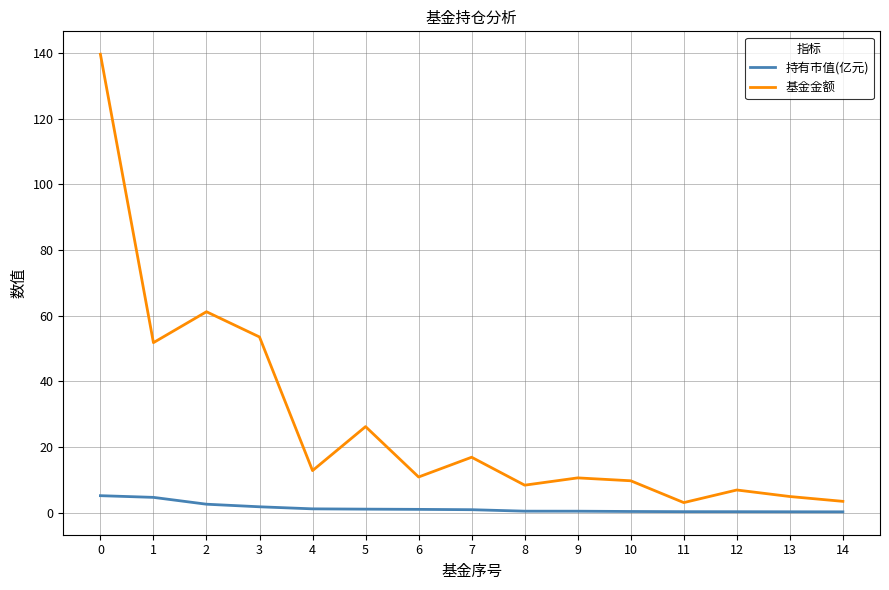

The value of 持有市值(亿元) at 10 is 0.3. True or false?

True